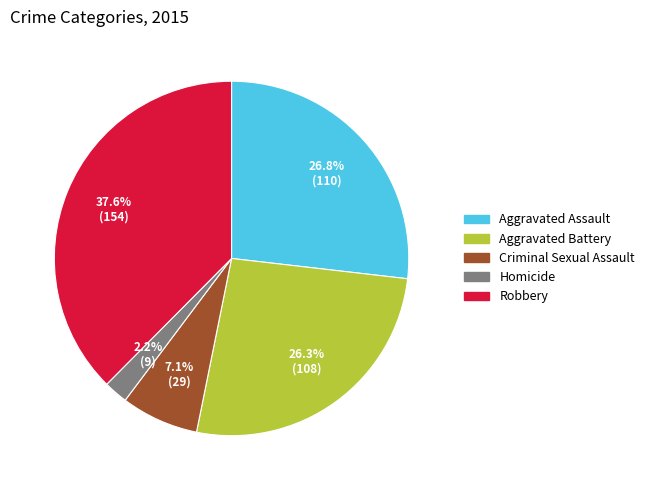

The Homicide slice represents 2% of the pie. True or false?

True